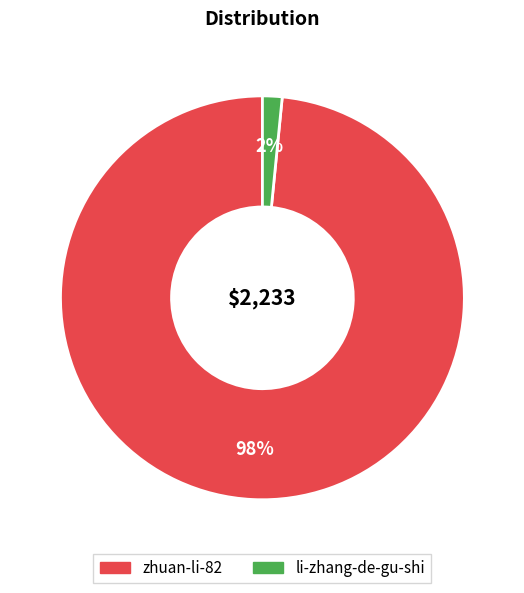

How many segments does this pie chart have?

2